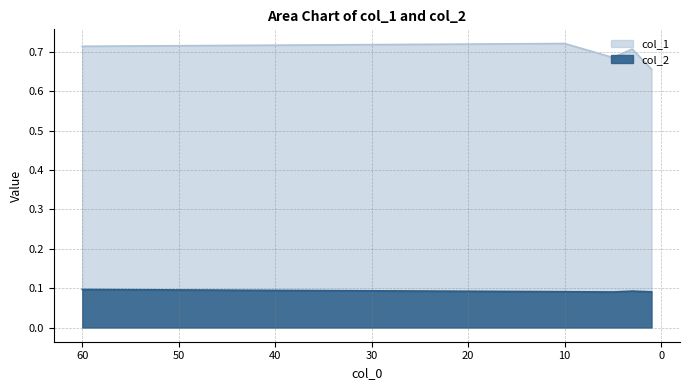

What is the difference between the highest and lowest values at 60.0?

0.6